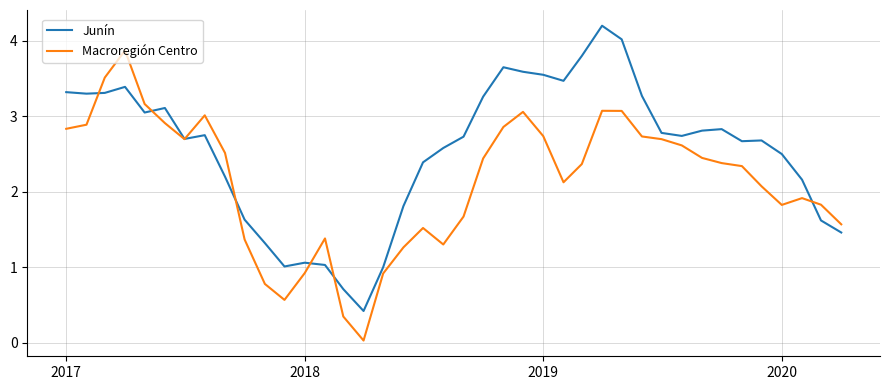

Which series has the largest range (max minus min)?

Macroregión Centro